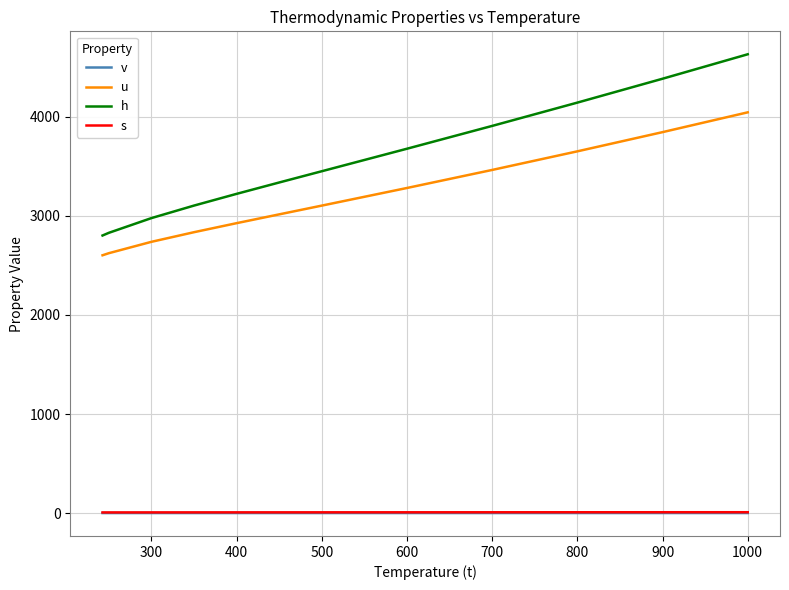

Does the chart have visible grid lines?

Yes